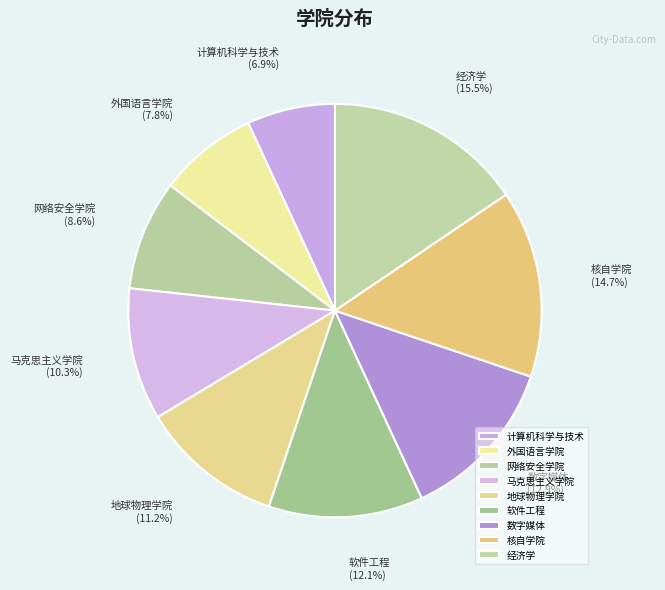

Count the number of slices in the pie.

9